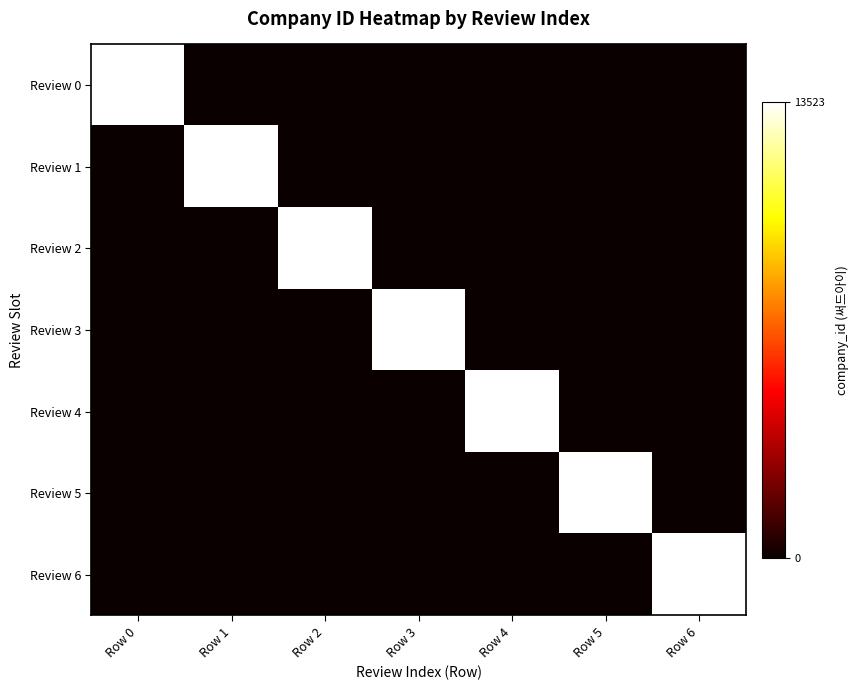

Is it true that Review 2 equals 0 at Row 1?

True